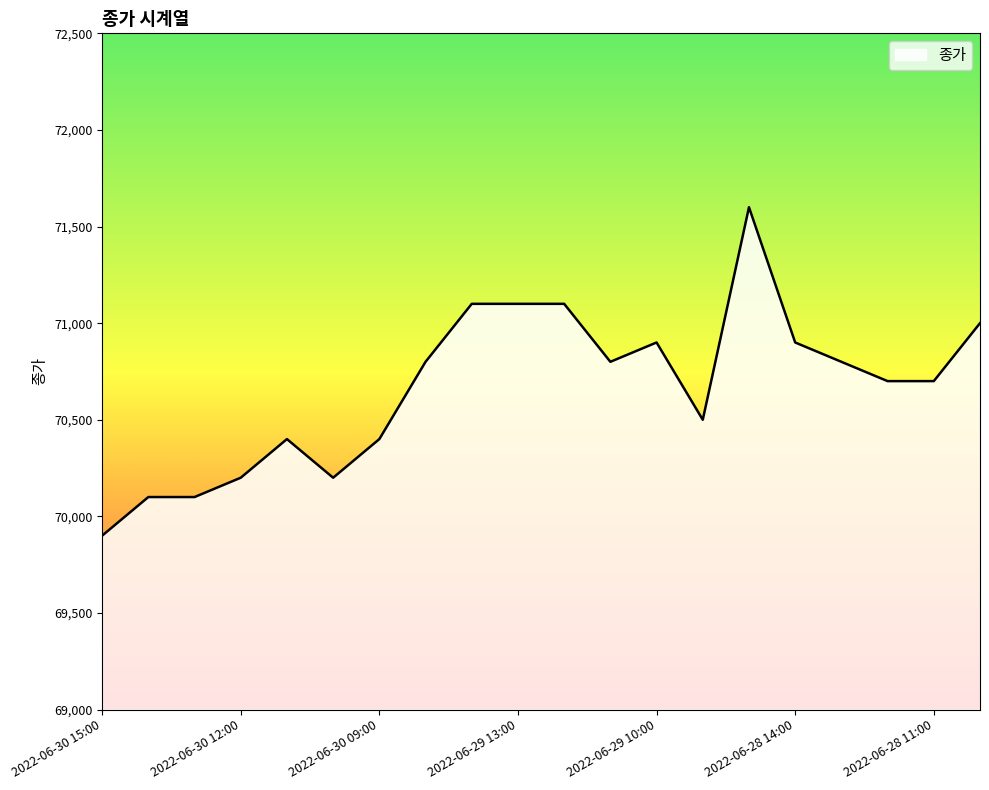

What is the minimum value shown in the chart?

69900